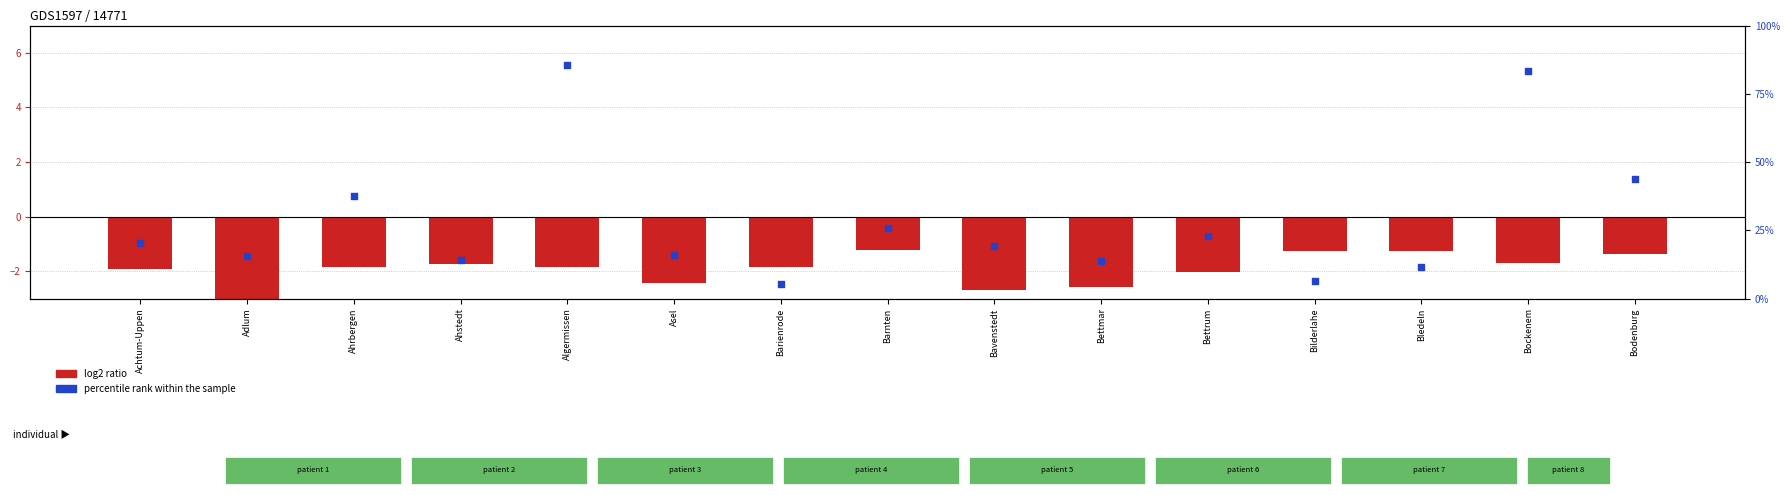

Which series contains the highest Y value?

percentile rank within the sample